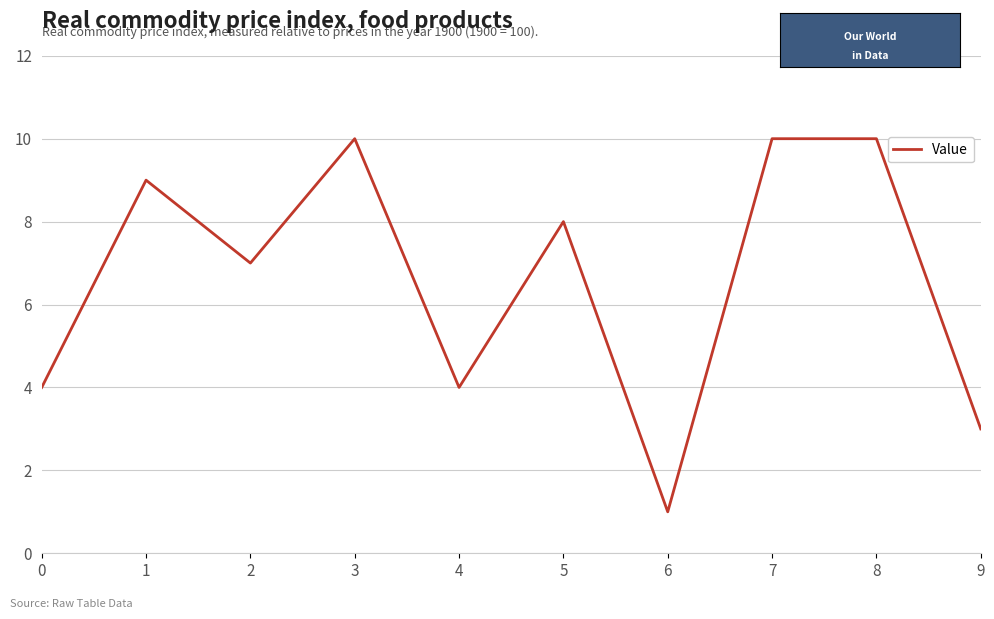

What value does the data have at 2?

7